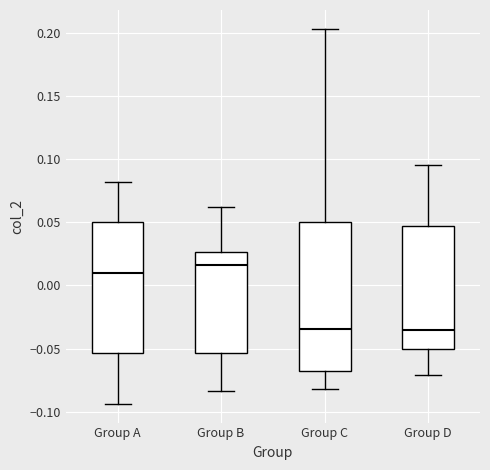

Comparing the boxes themselves (not the whiskers), which one is the tallest?

Group C